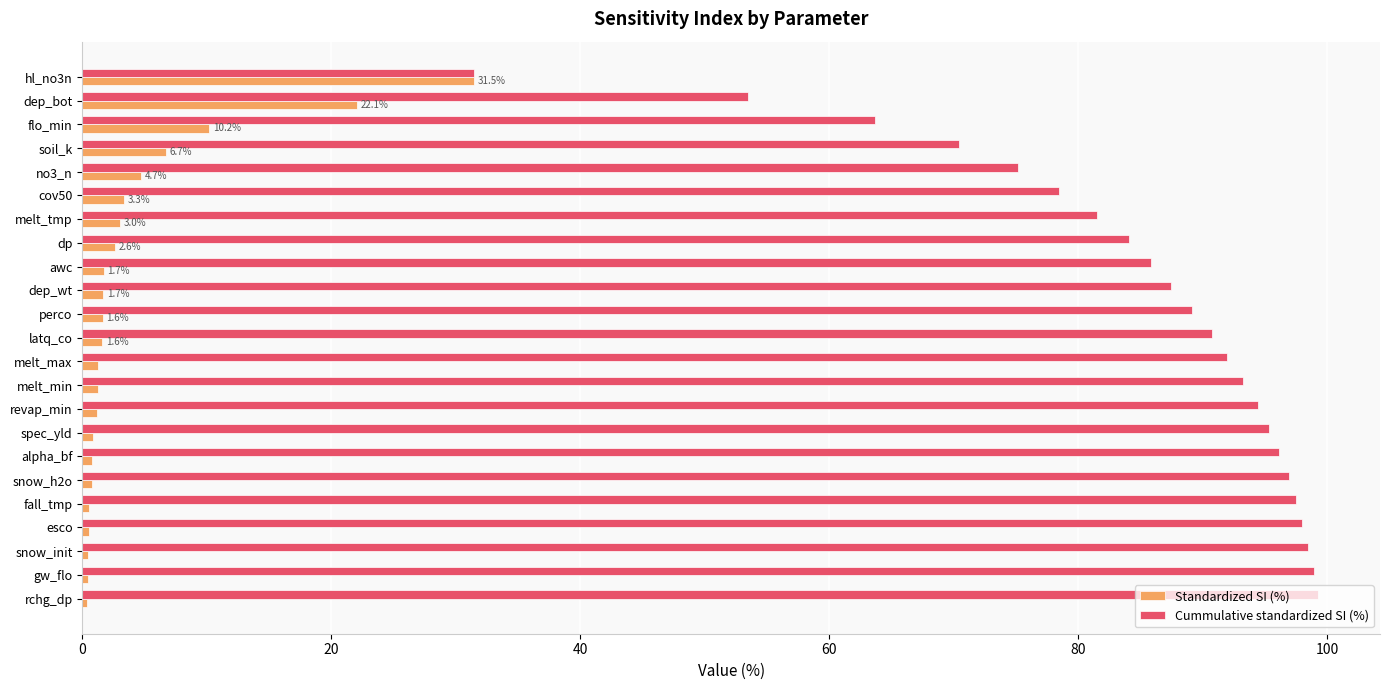

Rank the series by their maximum value, from lowest to highest.

Standardized SI (%), Cummulative standardized SI (%)